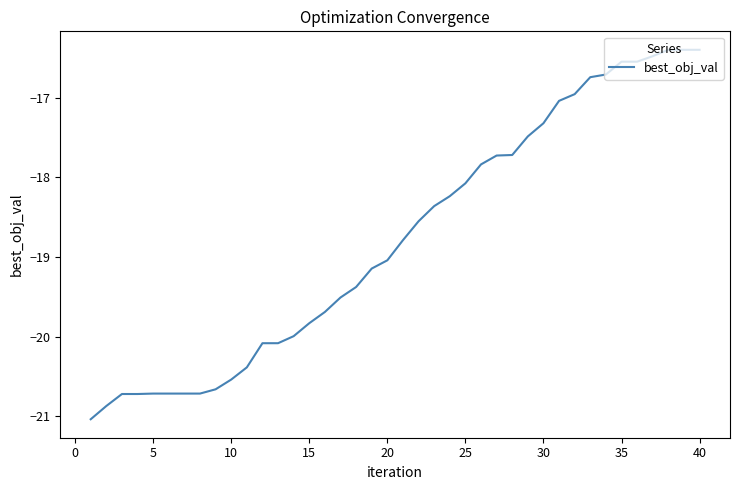

How many lines are shown in the chart?

1